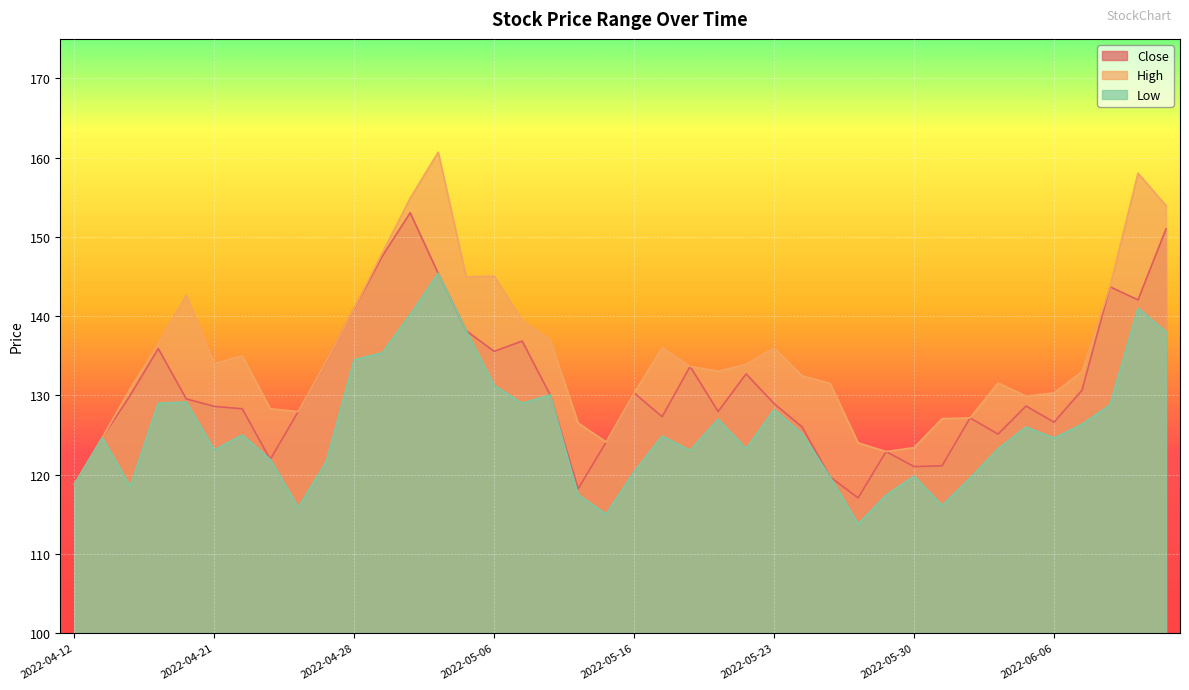

True or false: Low and Close cross at least once.

False